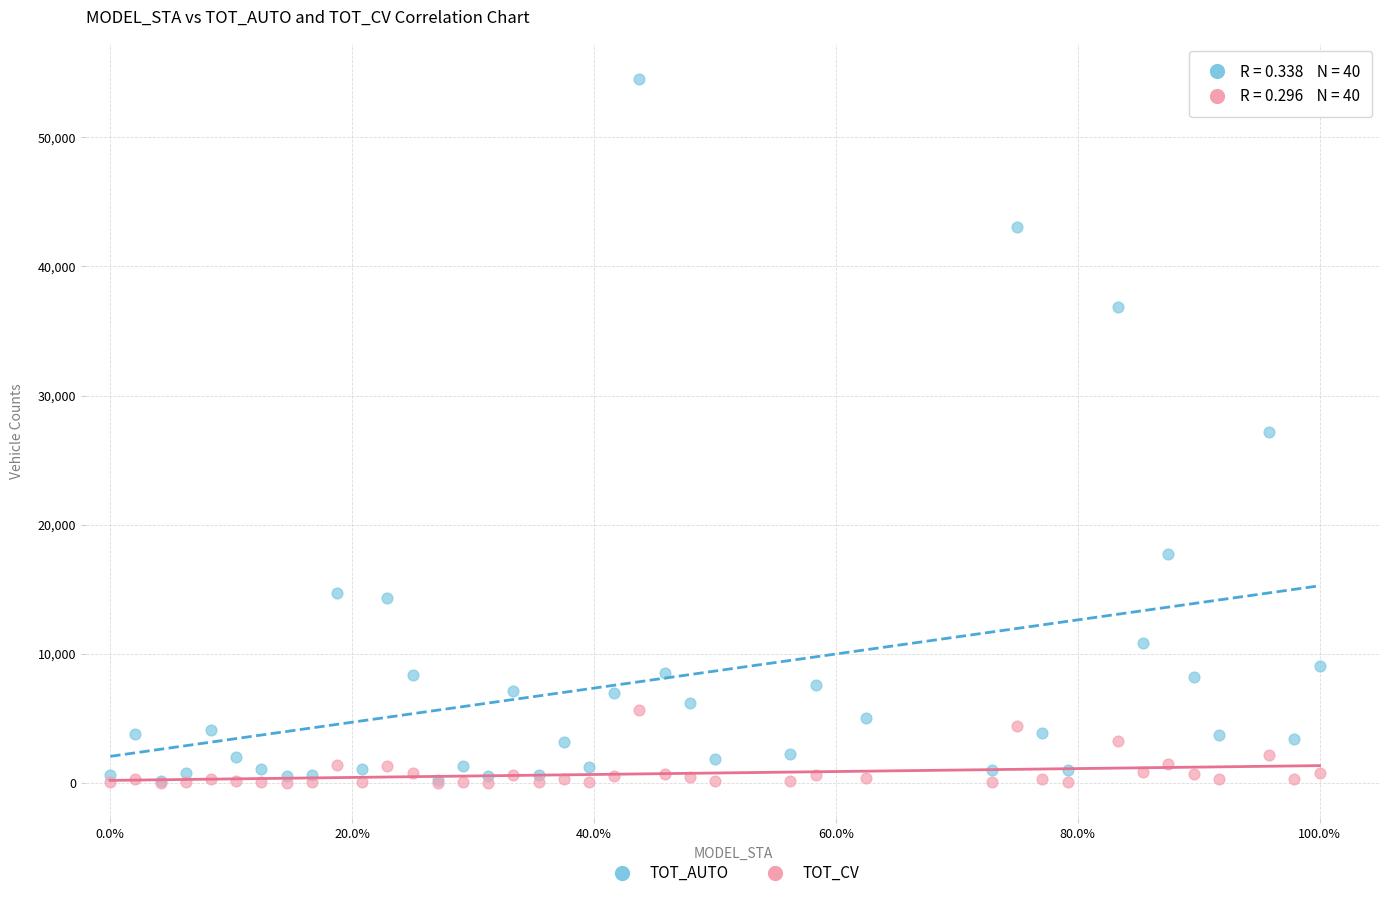

Which series contains the highest Y value?

TOT_AUTO